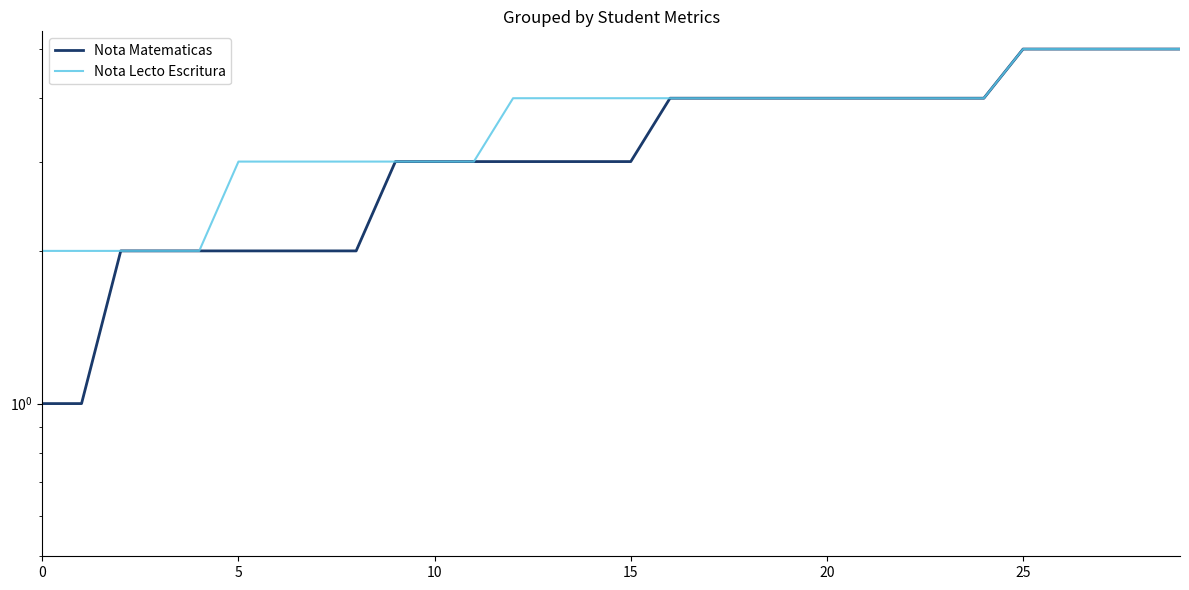

Rank the series at 14 from highest to lowest value.

Nota Lecto Escritura, Nota Matematicas